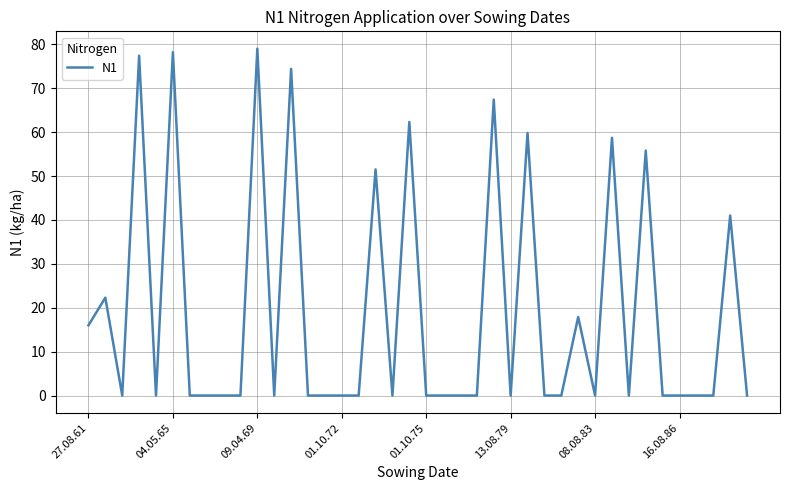

What is the maximum value shown in the chart?

79.0